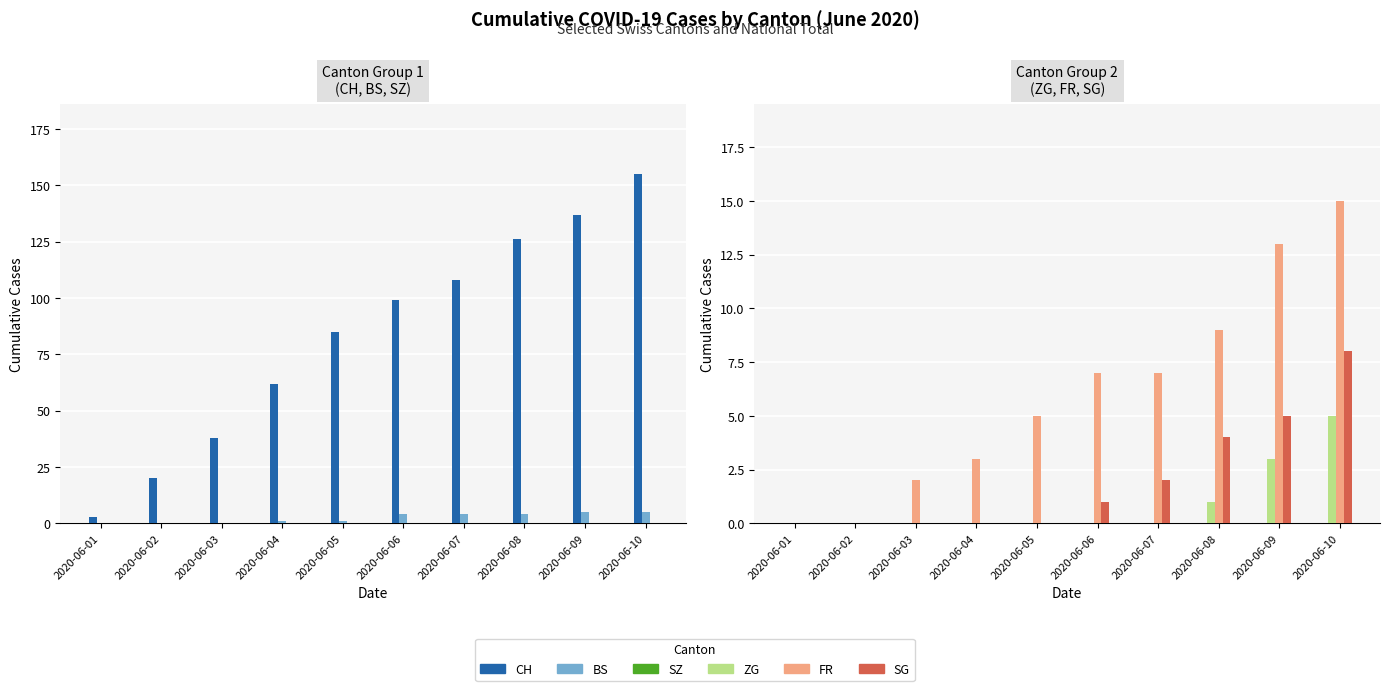

At how many categories does at least one series exceed 74?

6